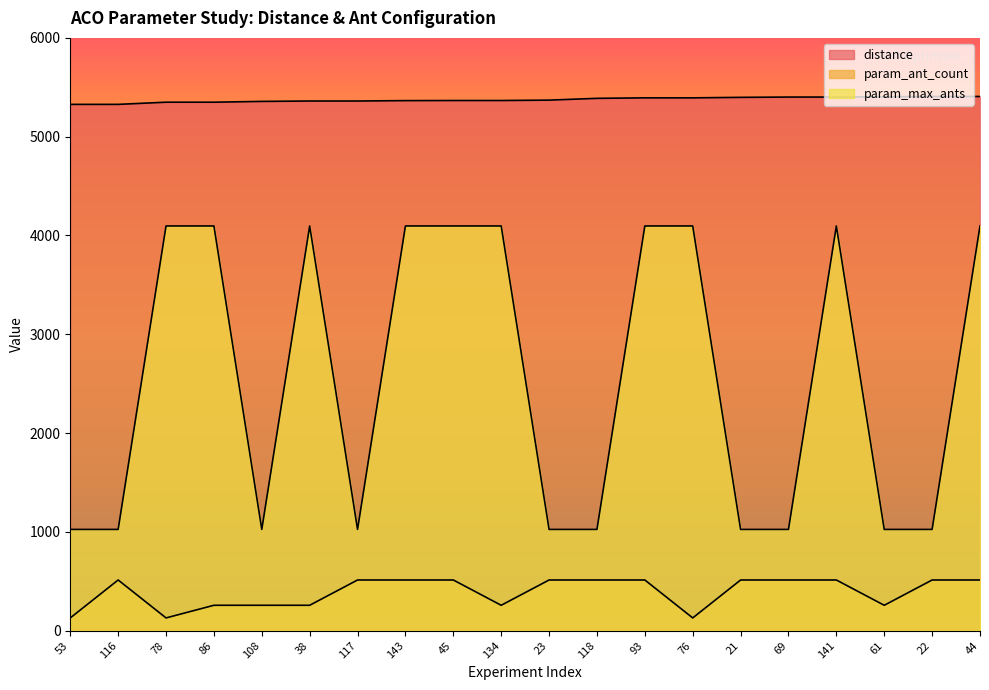

At which category does param_max_ants reach its first local valley?

108